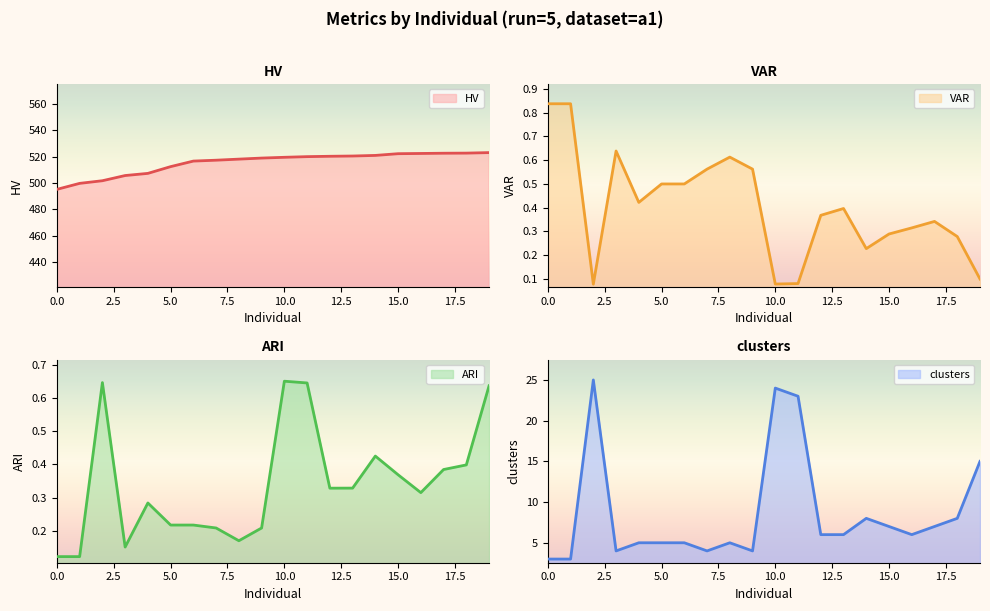

True or false: HV and clusters cross at least once.

False